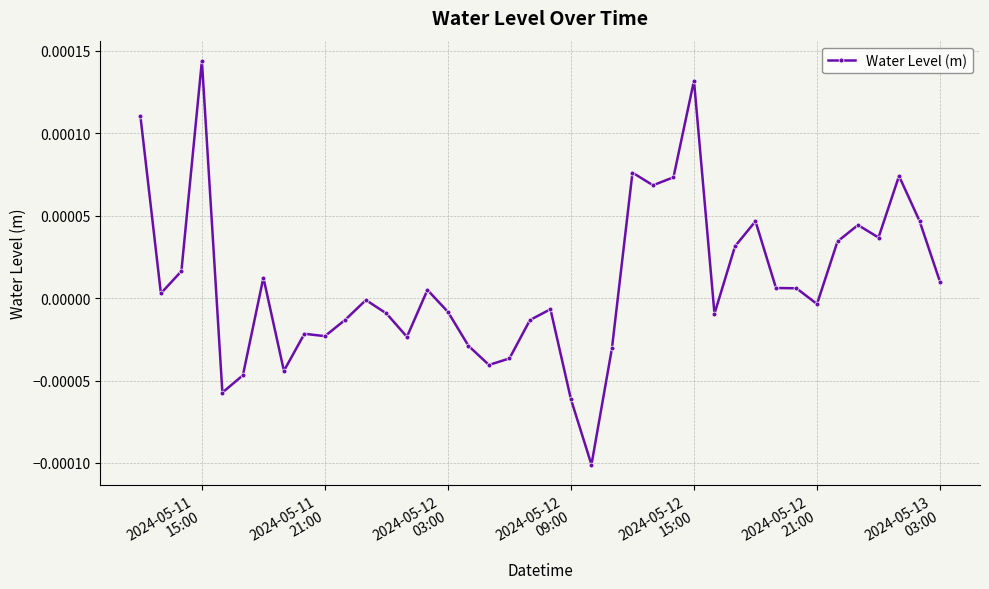

How many lines are shown in the chart?

1